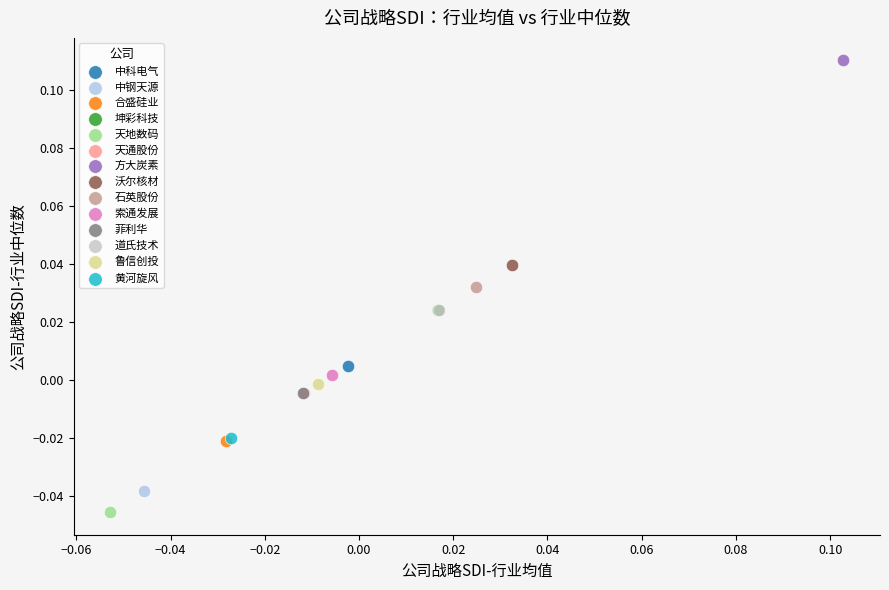

Which series contains the lowest Y value?

天地数码